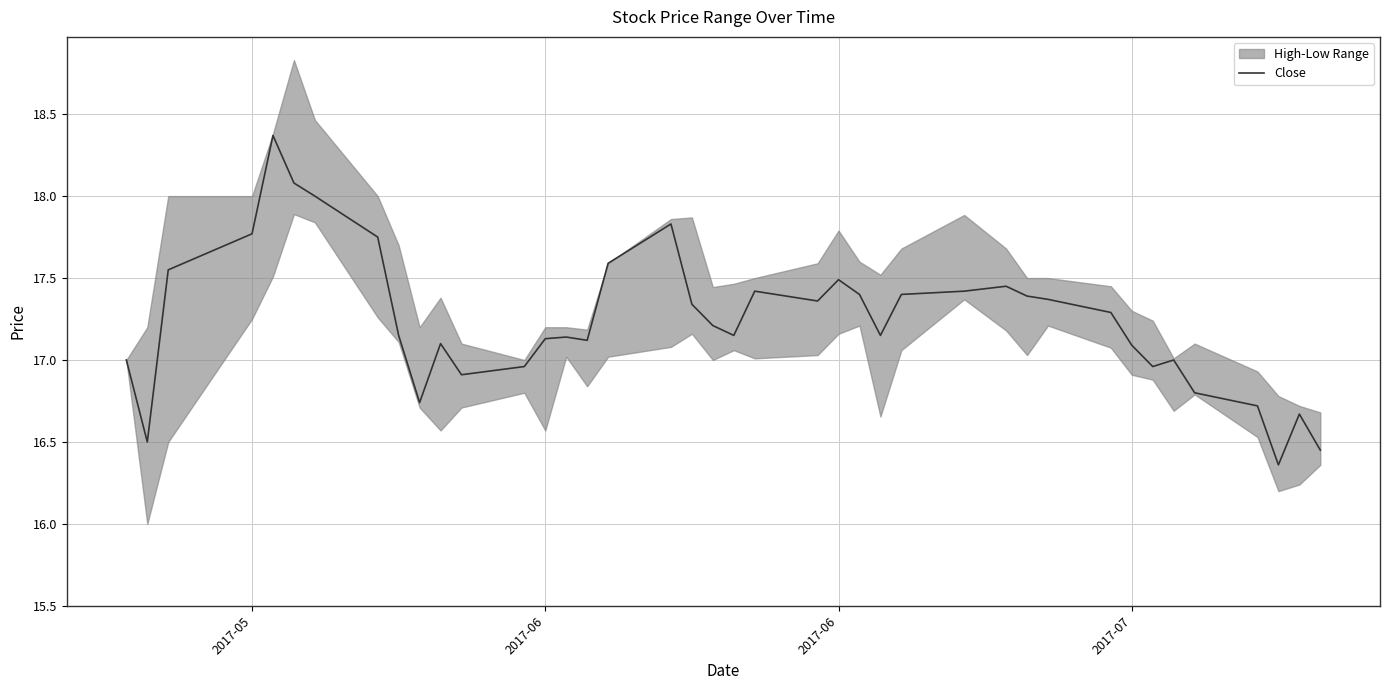

Reading left to right, extract all data points from this chart.

17.0	16.5	17.6	17.8	18.4	18.1	18.0	17.8	17.1	16.7	17.1	16.9	17.0	17.1	17.1	17.1	17.6	17.8	17.3	17.2	17.1	17.4	17.4	17.5	17.4	17.1	17.4	17.4	17.4	17.4	17.4	17.3	17.1	17.0	17.0	16.8	16.7	16.4	16.7	16.4